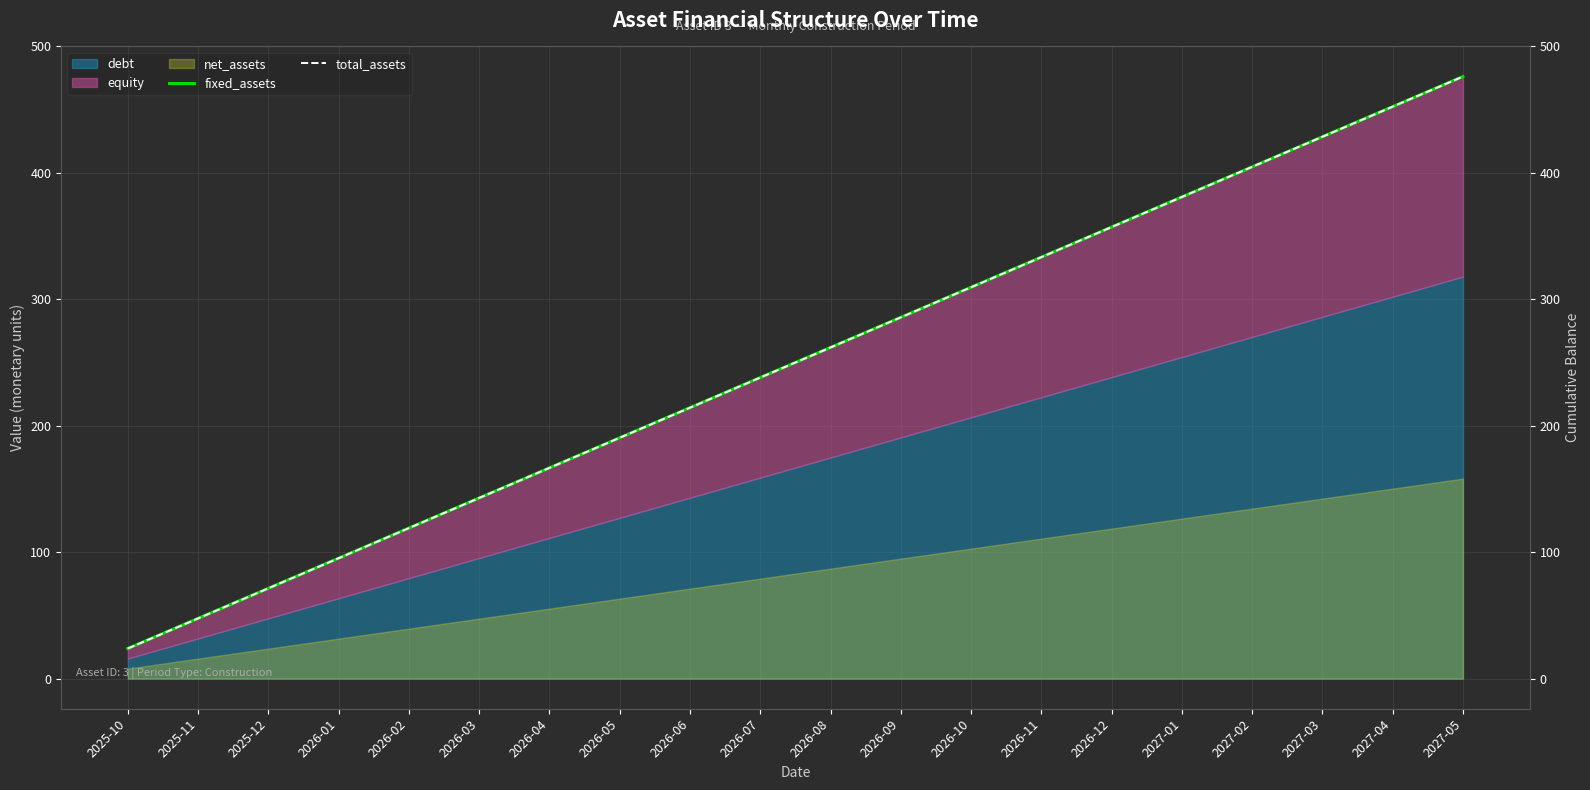

Which series has the largest range (max minus min)?

fixed_assets